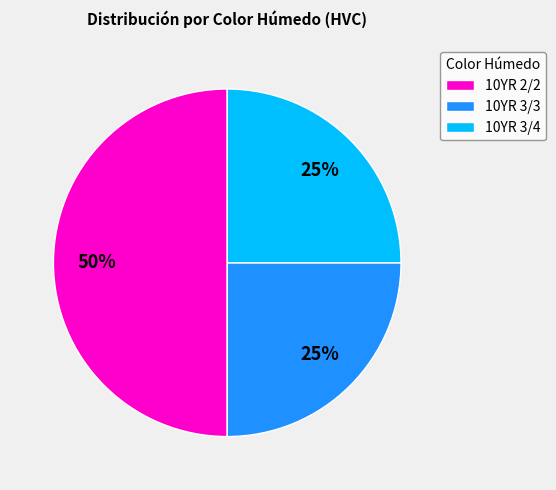

What percentage is the 10YR 3/4 slice, to the nearest percent?

25%